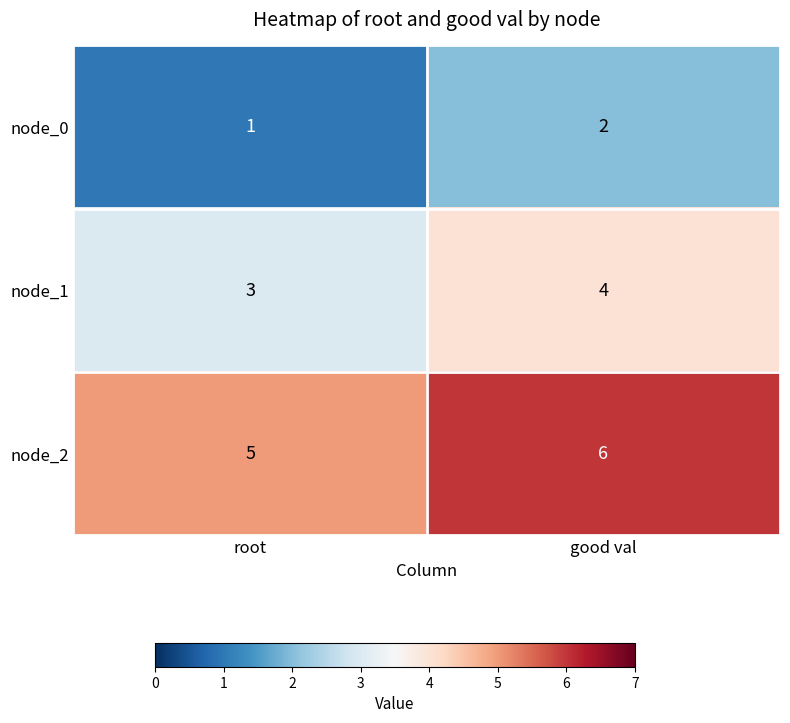

Reading left to right, transcribe all the data shown in this chart.

node_0: 1	2
node_1: 3	4
node_2: 5	6